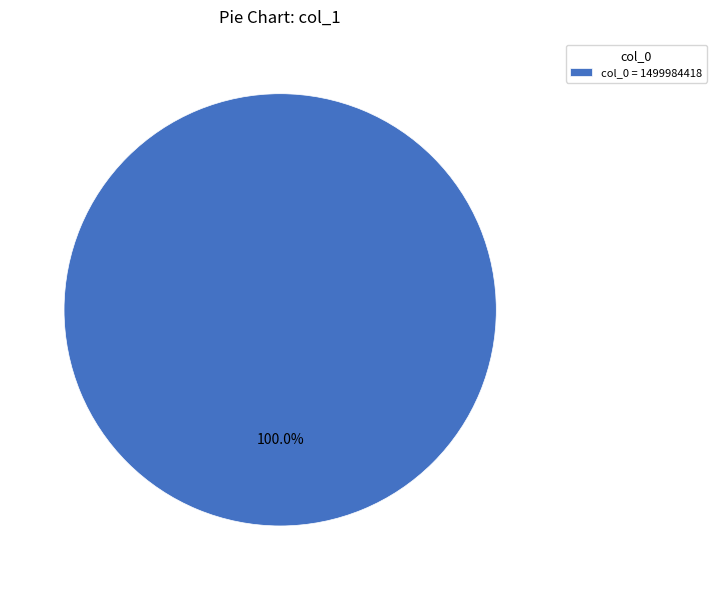

Rank the categories by value from highest to lowest.

col_0 = 1499984418